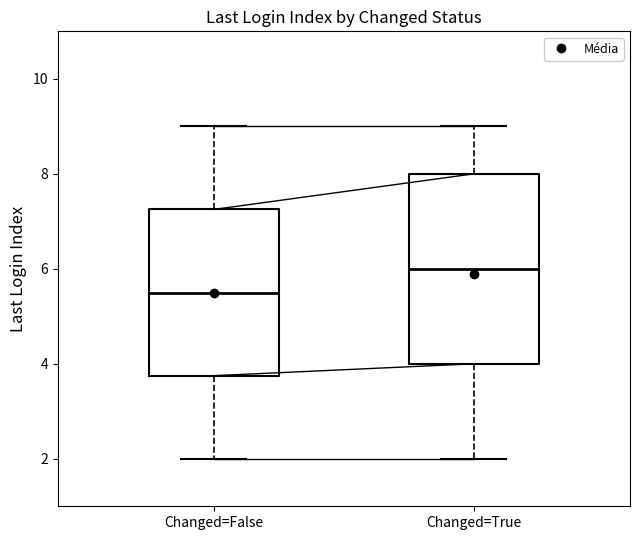

Reading left to right, transcribe this box plot: for each box, give where its median line is, the range the box spans, and where its two whiskers end, as read against the y-axis. The values are not printed on the chart, so give them approximately, as read against the axis.

Changed=False: median 5.6, box 3.8 to 7.2, whiskers 2.0 to 9.0
Changed=True: median 6.0, box 4.0 to 8.0, whiskers 2.0 to 9.0